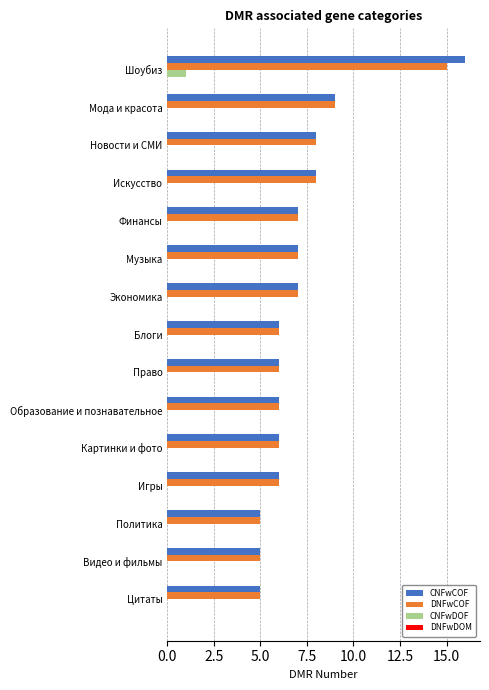

Is it true that DNFwCOF equals 8 at Новости и СМИ?

True